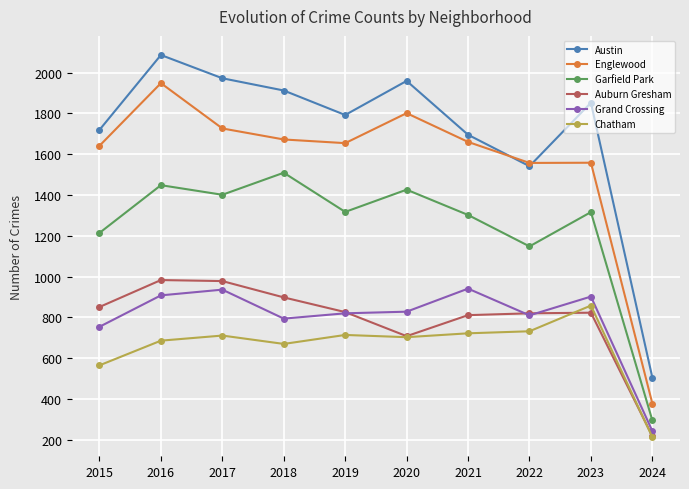

The Auburn Gresham series shows 983 at 2020. True or false?

False